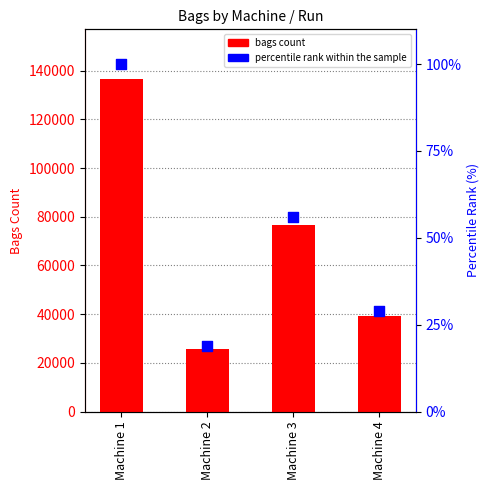

What is the total value across all series at Machine 2?

25618.8